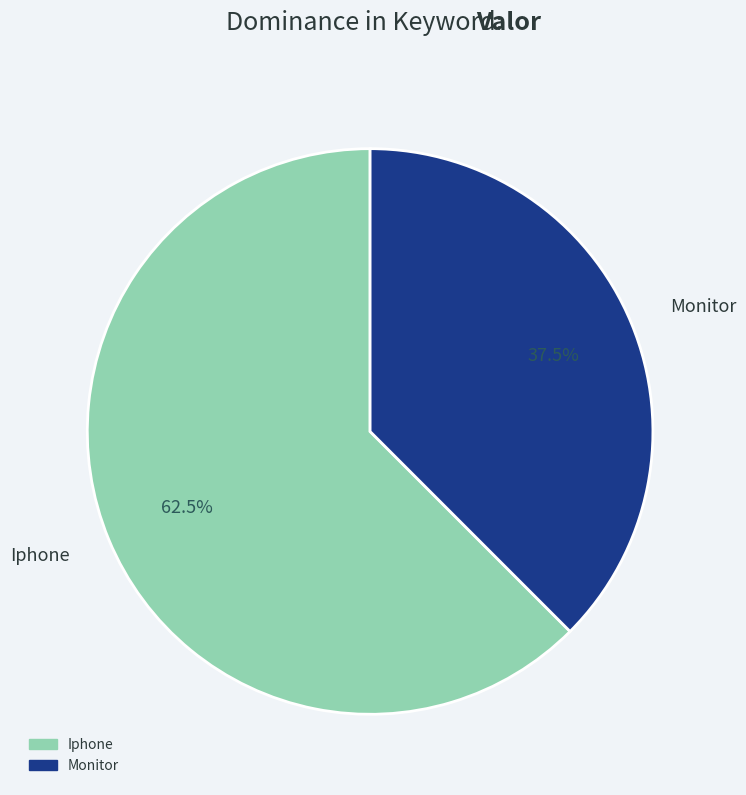

Does any single category account for the majority?

Yes